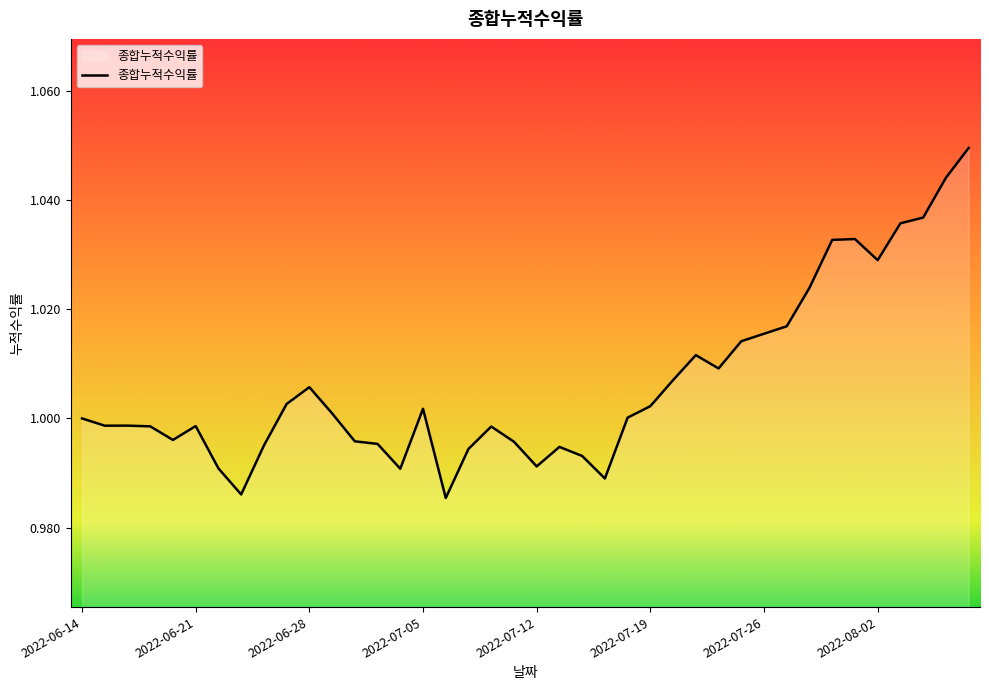

How many points are lower than both their immediate neighbors (excluding endpoints)?

9